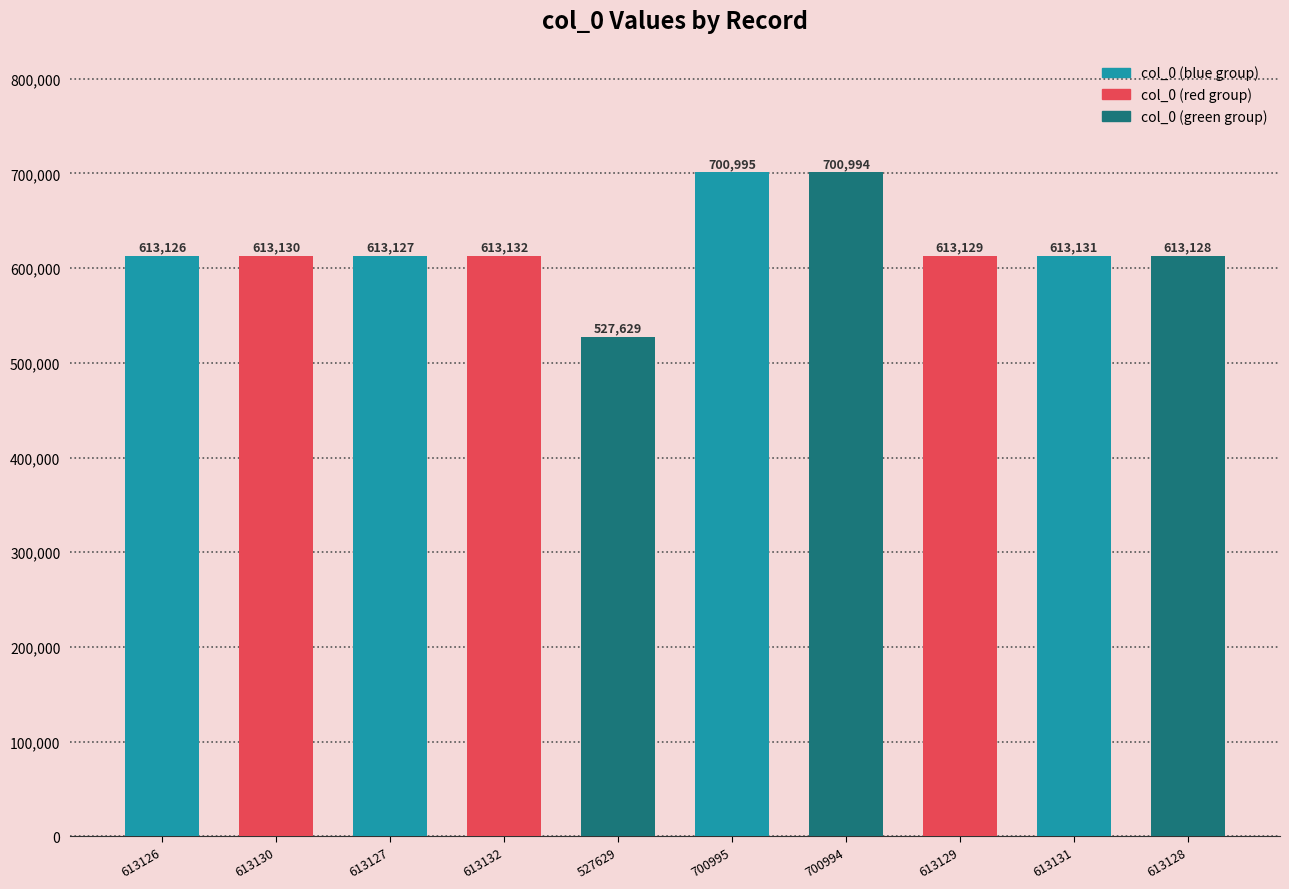

Count the number of categories in the chart.

10